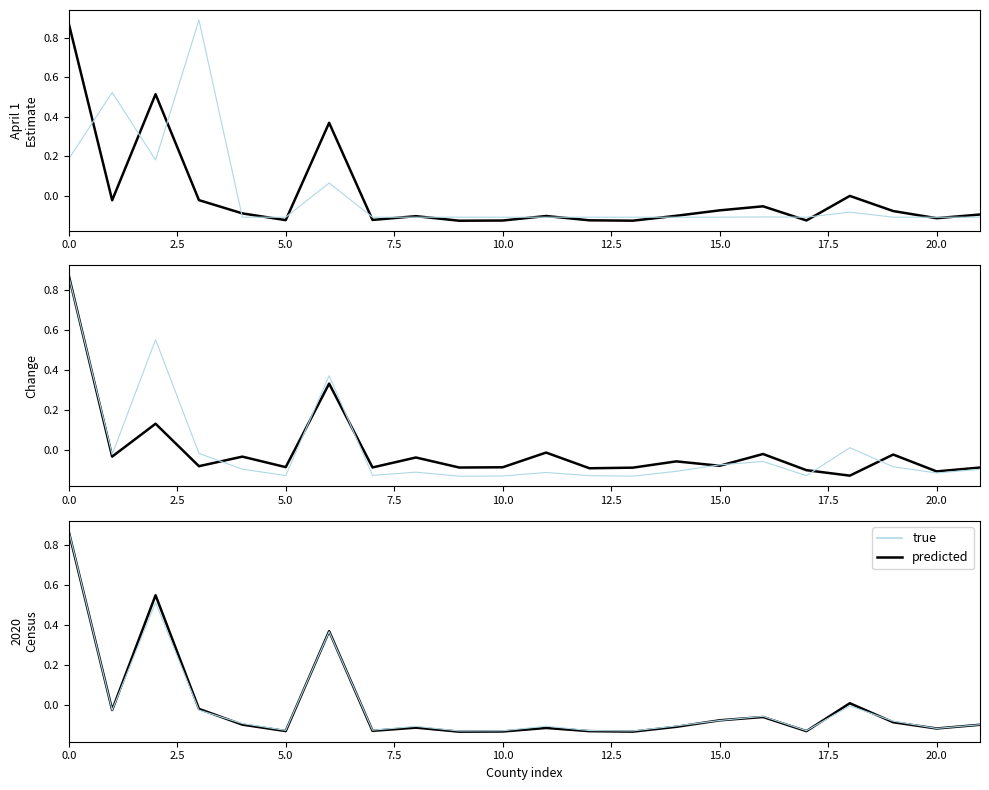

What is the minimum value shown in the chart?

-0.1